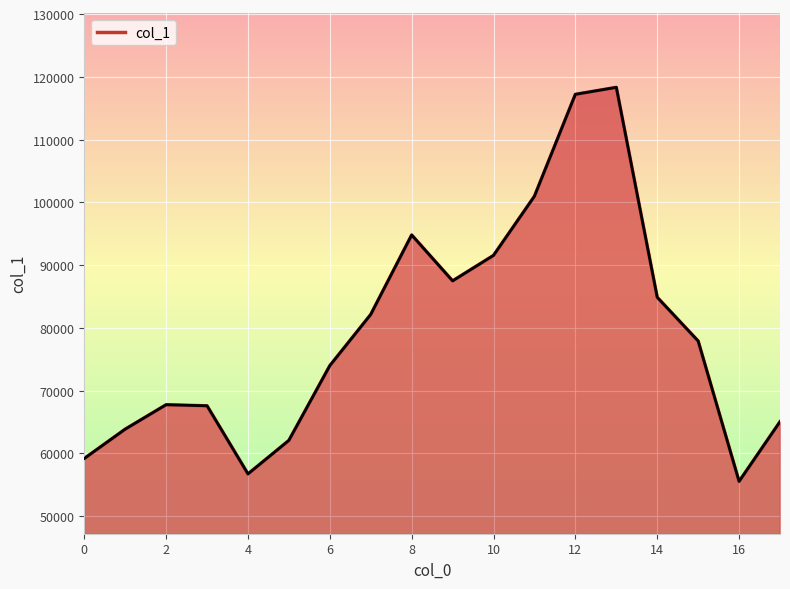

What is the smallest value displayed?

55533